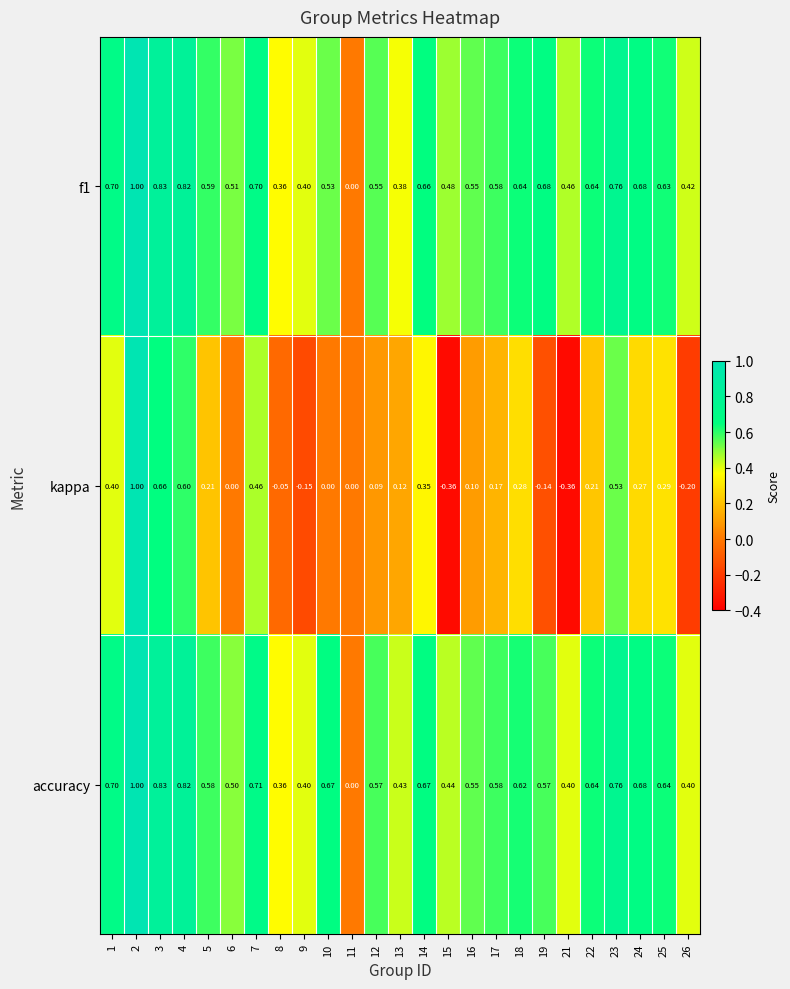

Is the value of kappa at 4 greater than the value of f1 at 13?

Yes